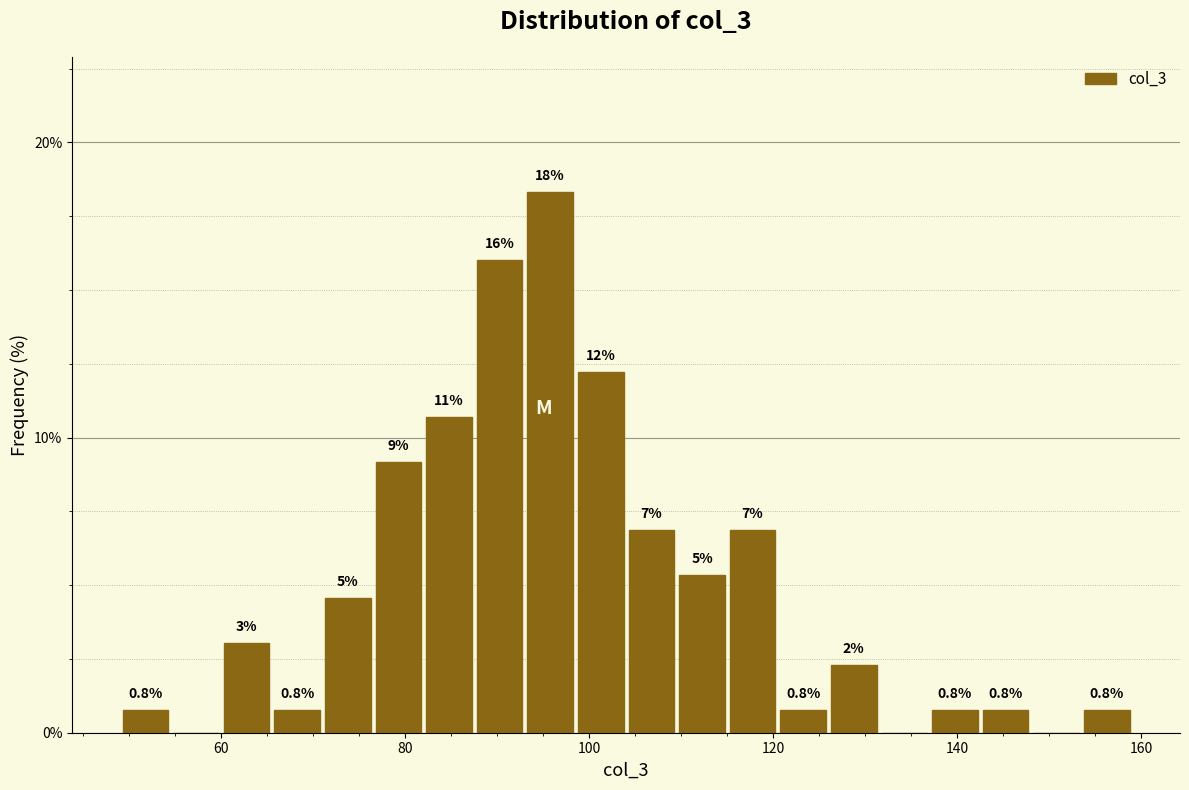

Around what value on the x-axis is the tallest bar? Give the approximate position of its centre, as read against the axis.

96